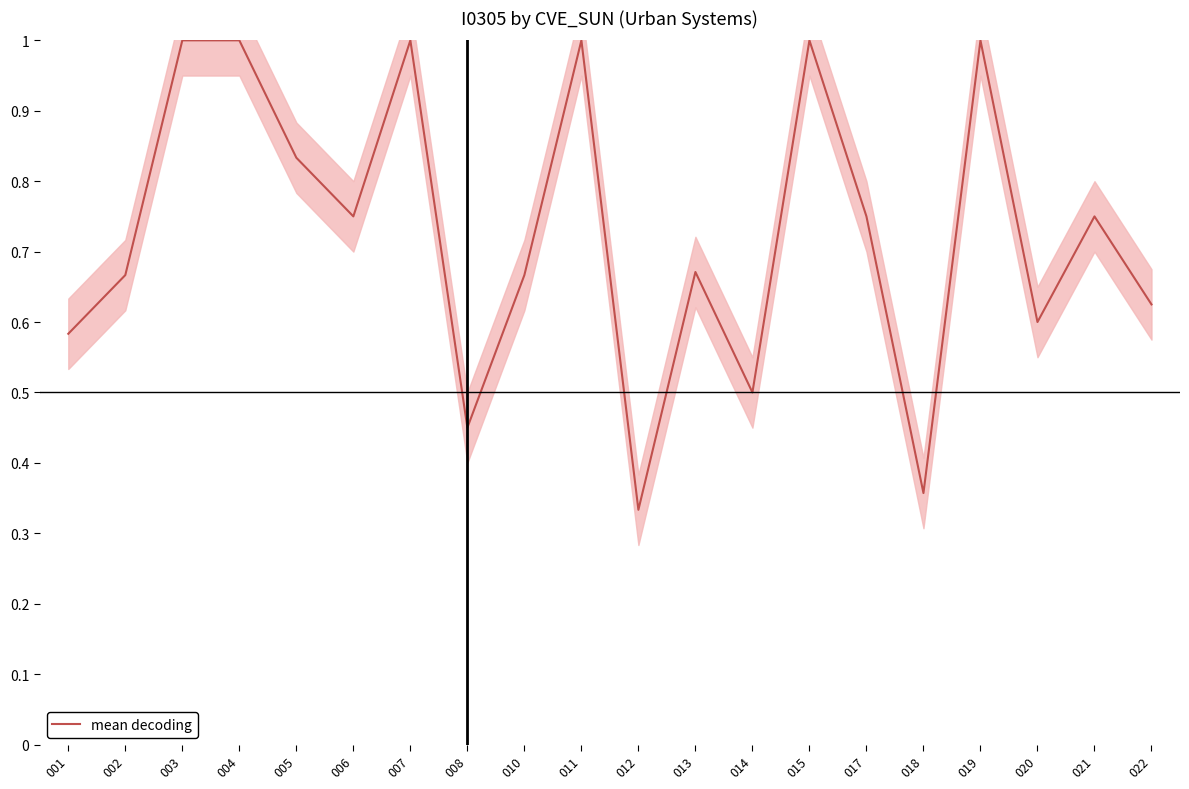

How many lines are shown in the chart?

1